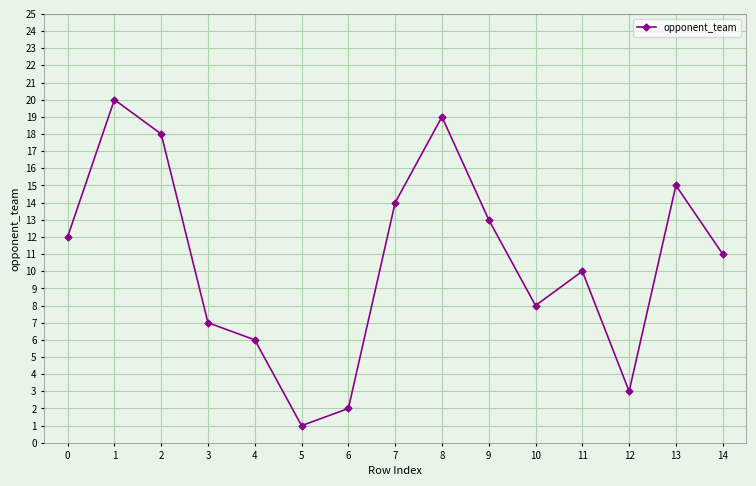

How many points are lower than both their immediate neighbors (excluding endpoints)?

3